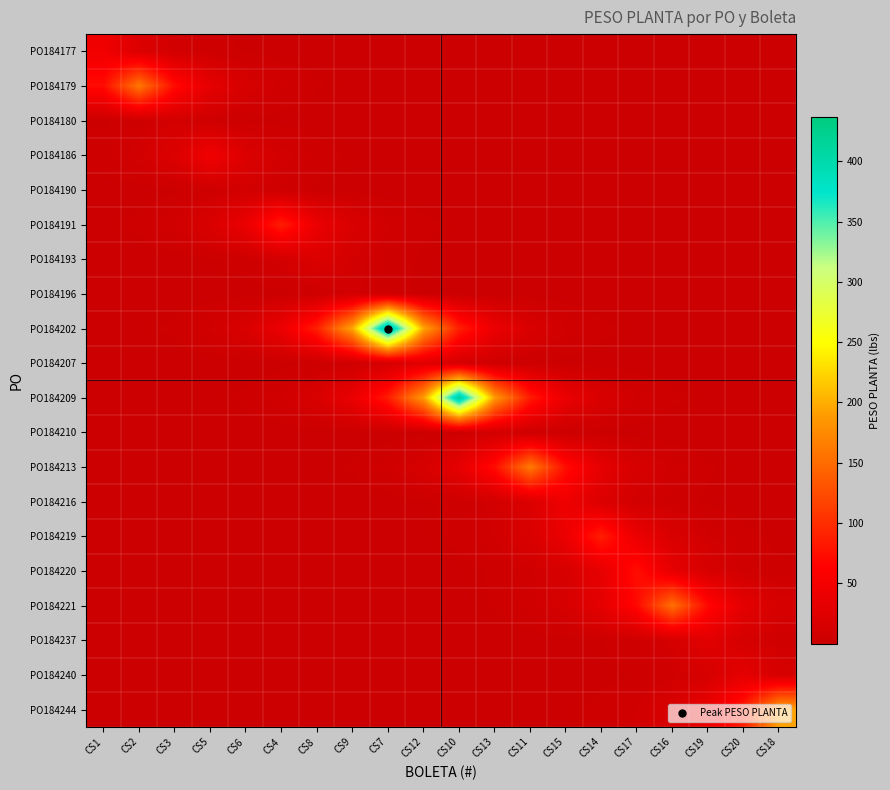

At how many categories does at least one series exceed 237?

2